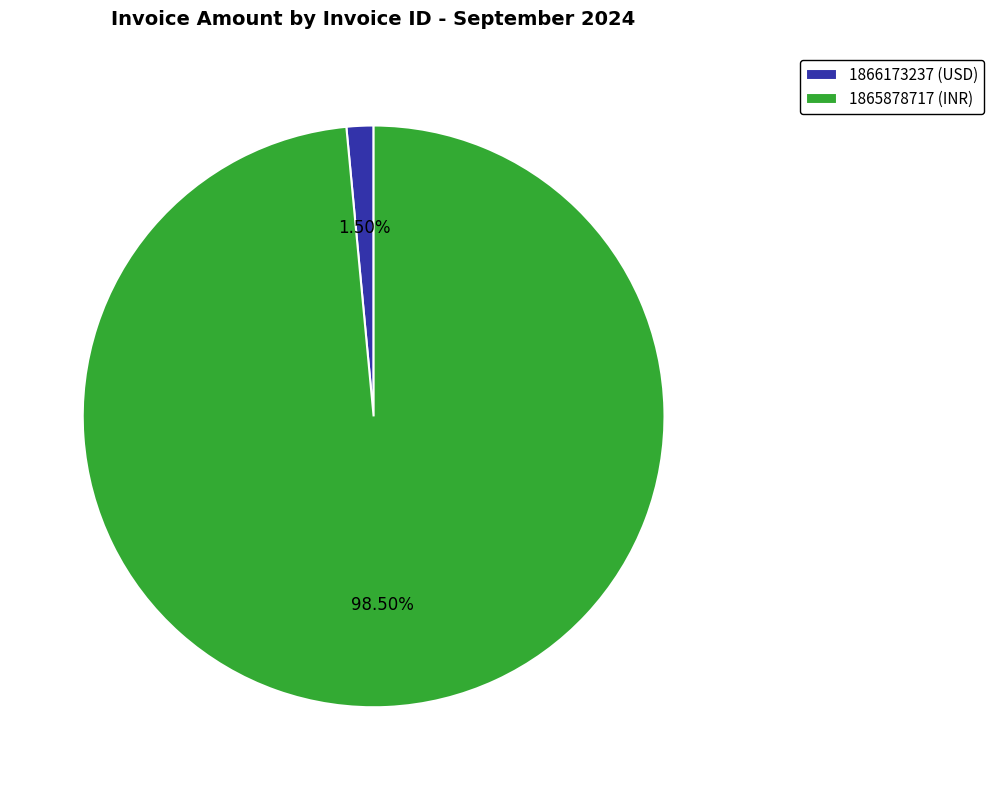

Which slice represents more than half of the pie?

1865878717 (INR)